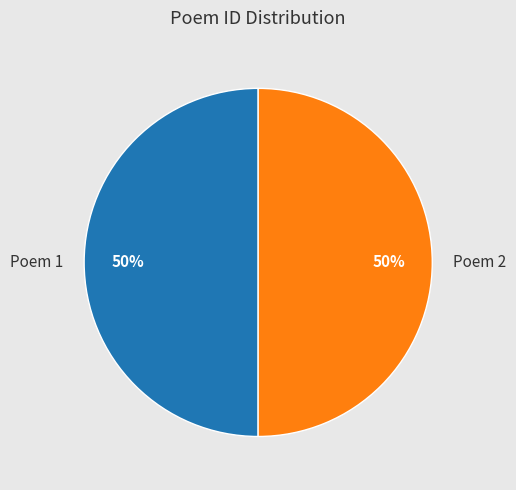

The Poem 2 slice represents 57% of the pie. True or false?

False